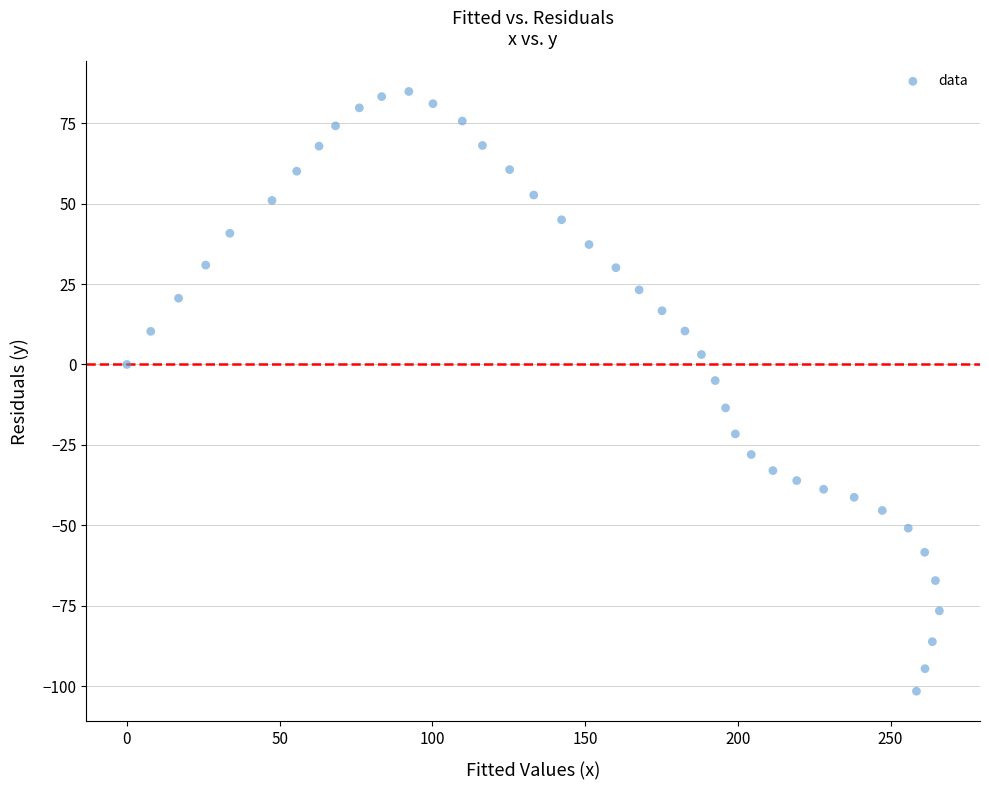

What is the range of Y values (max minus min)?

186.5